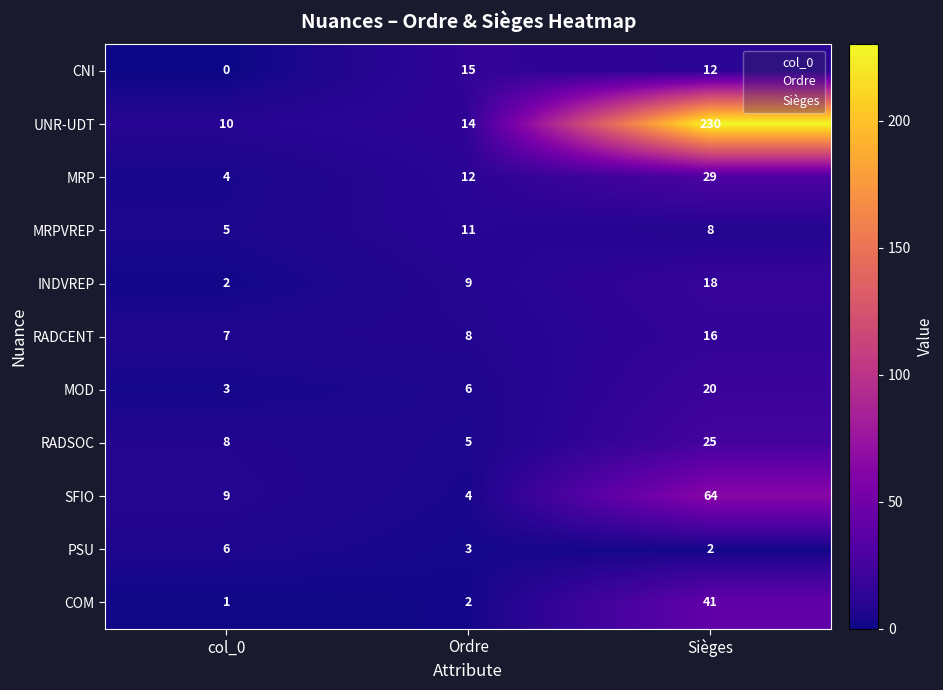

Which series changed the most between Ordre and Sièges?

UNR-UDT